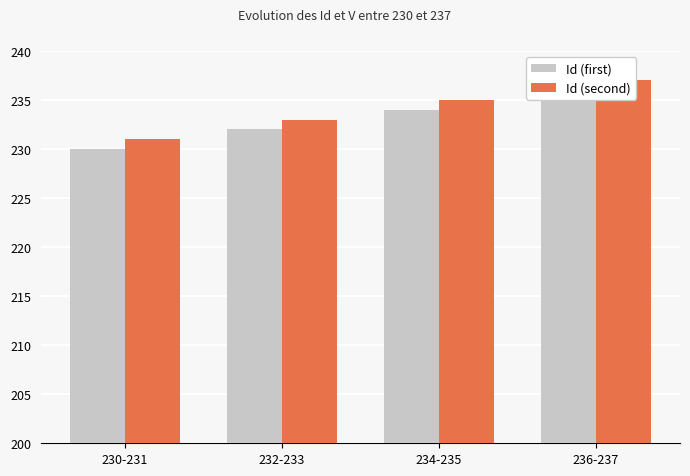

The value of Id (second) at 230-231 is 231. True or false?

True